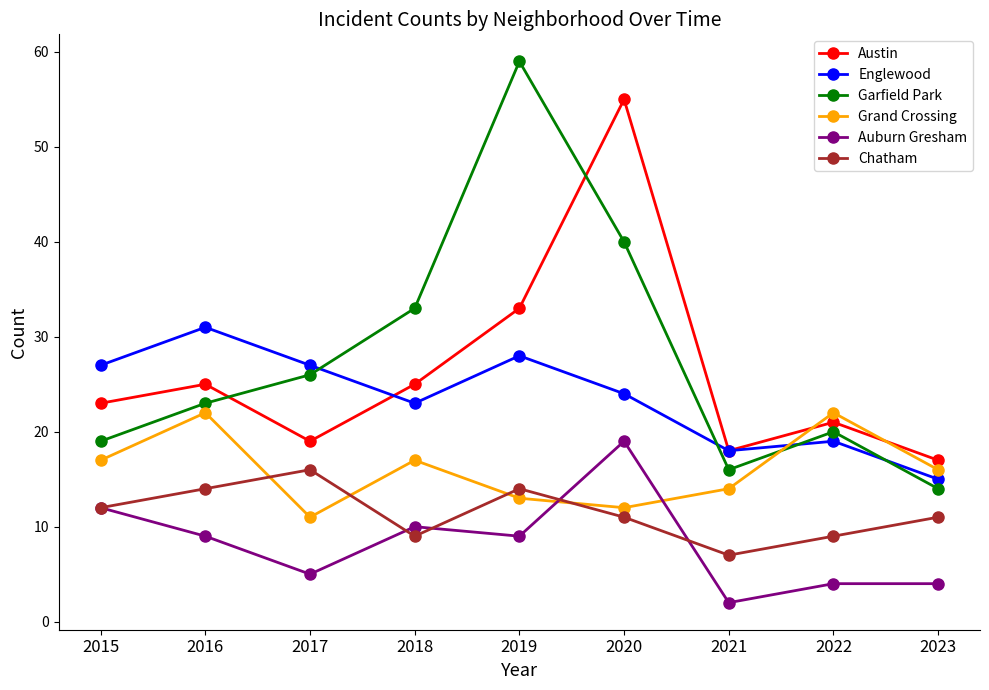

Which series changed the most between 2016 and 2019?

Garfield Park